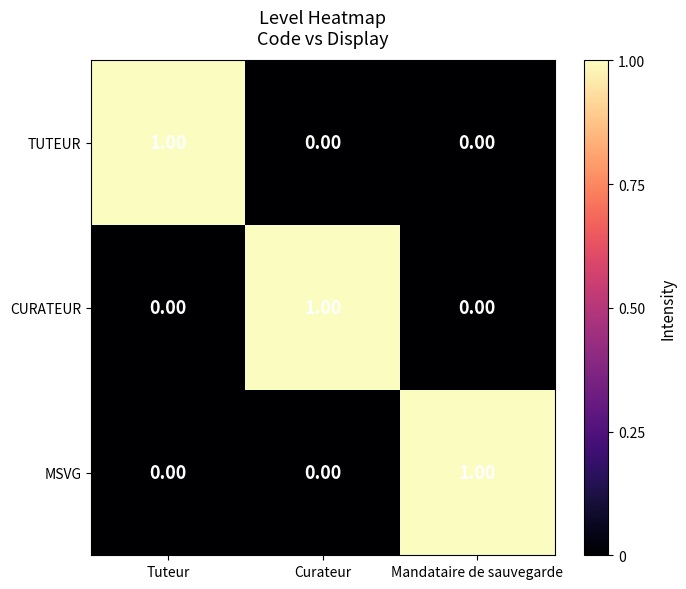

Is the value of MSVG at Mandataire de sauvegarde greater than the value of CURATEUR at Tuteur?

Yes